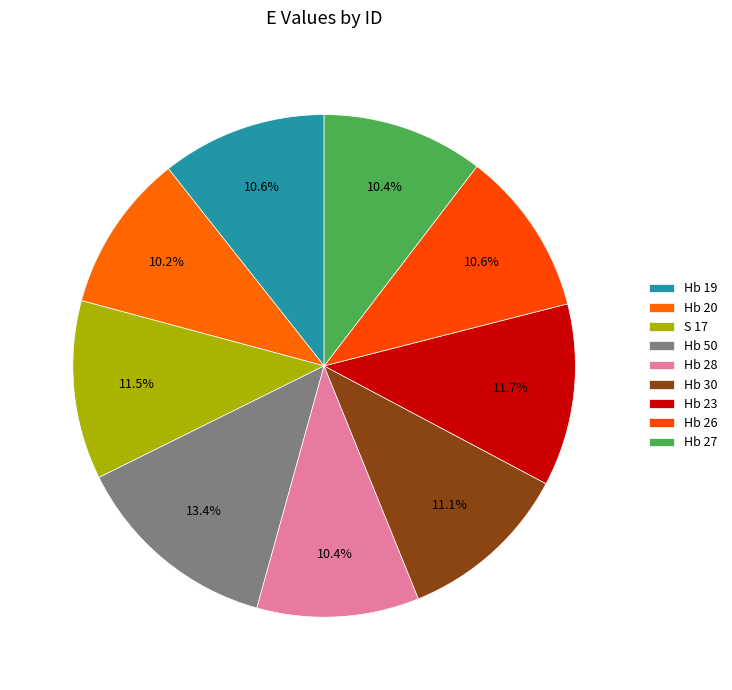

To the nearest percent, what portion does Hb 30 represent?

11%